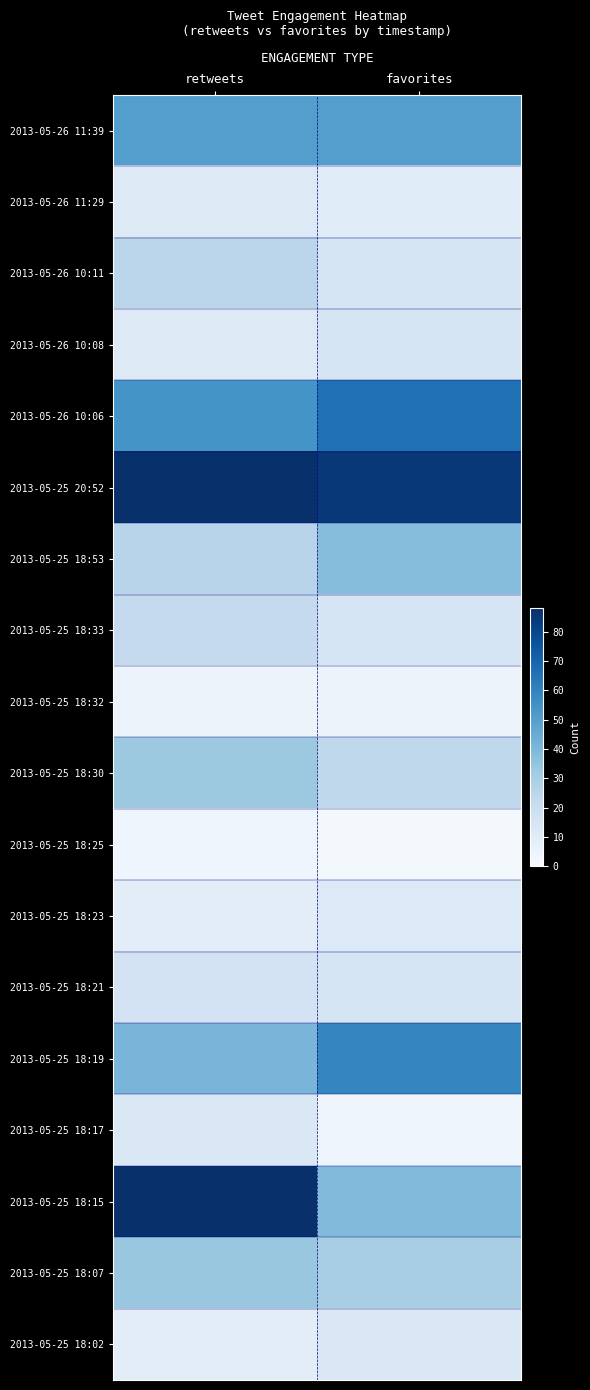

Which category has the lowest value across all series?

favorites